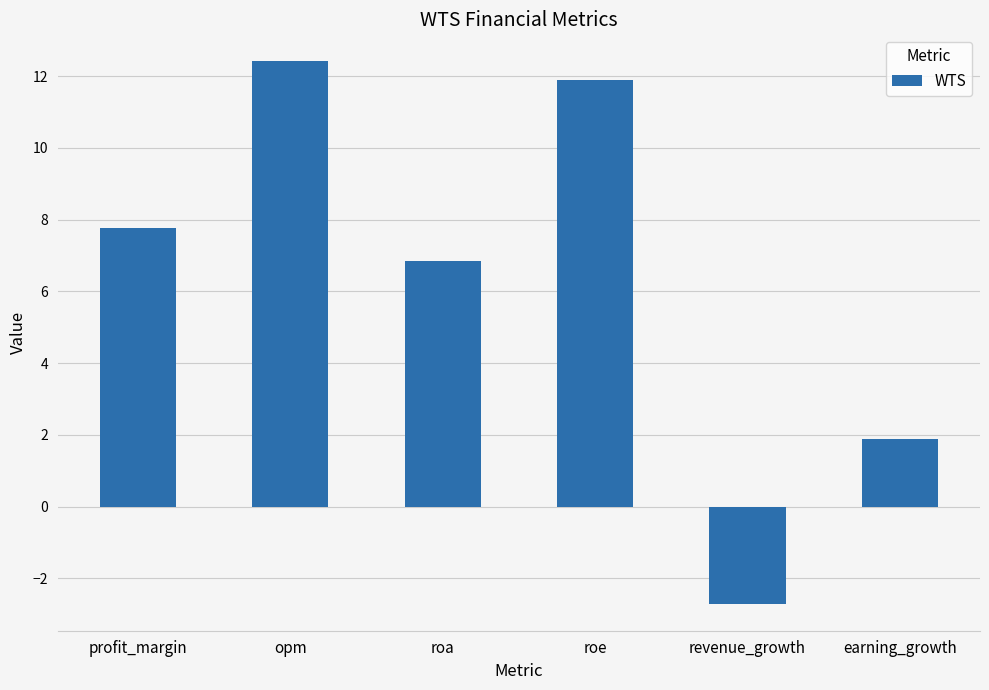

How many values are below 7?

3